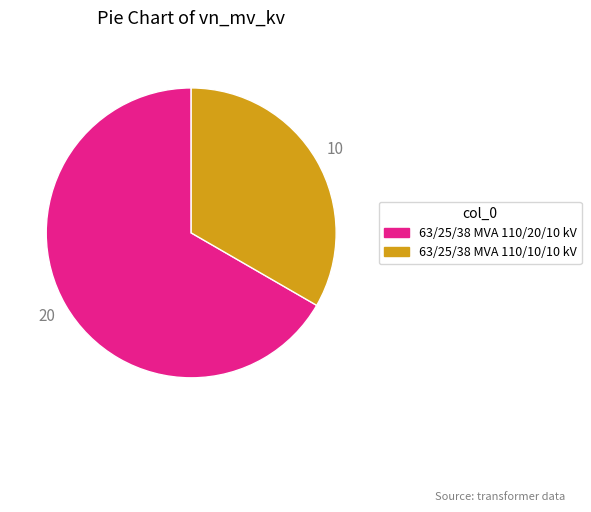

Which slice is the largest?

63/25/38 MVA 110/20/10 kV